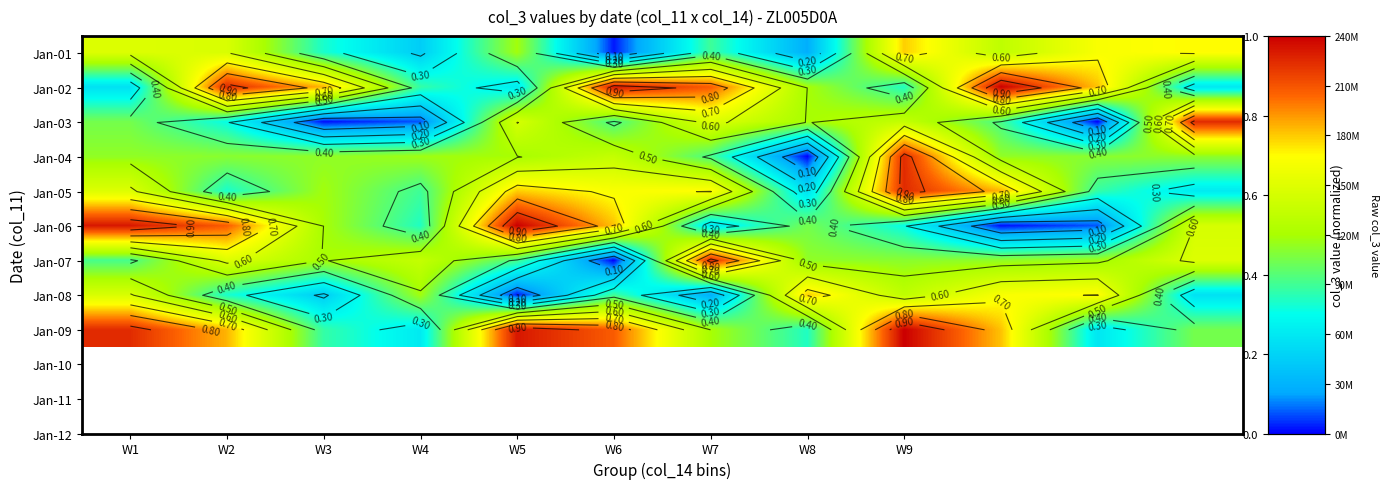

What is the highest value of the Jan-01 series?

0.7